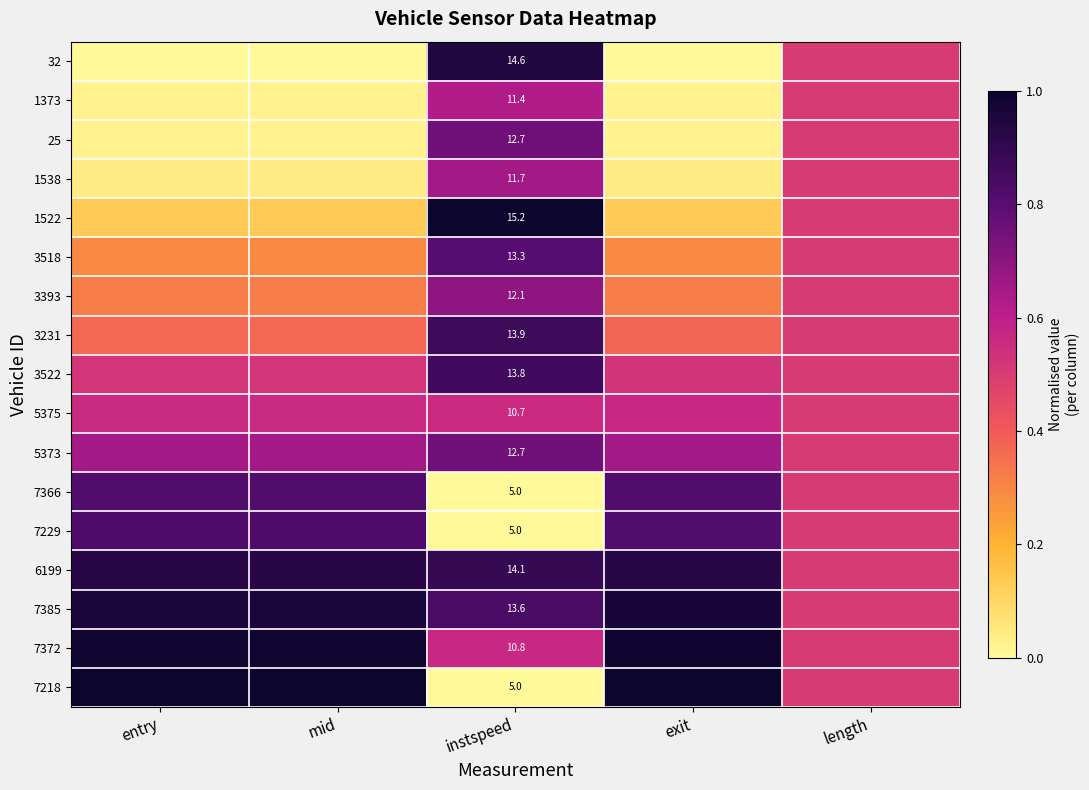

Which series has the largest total across all categories?

7385